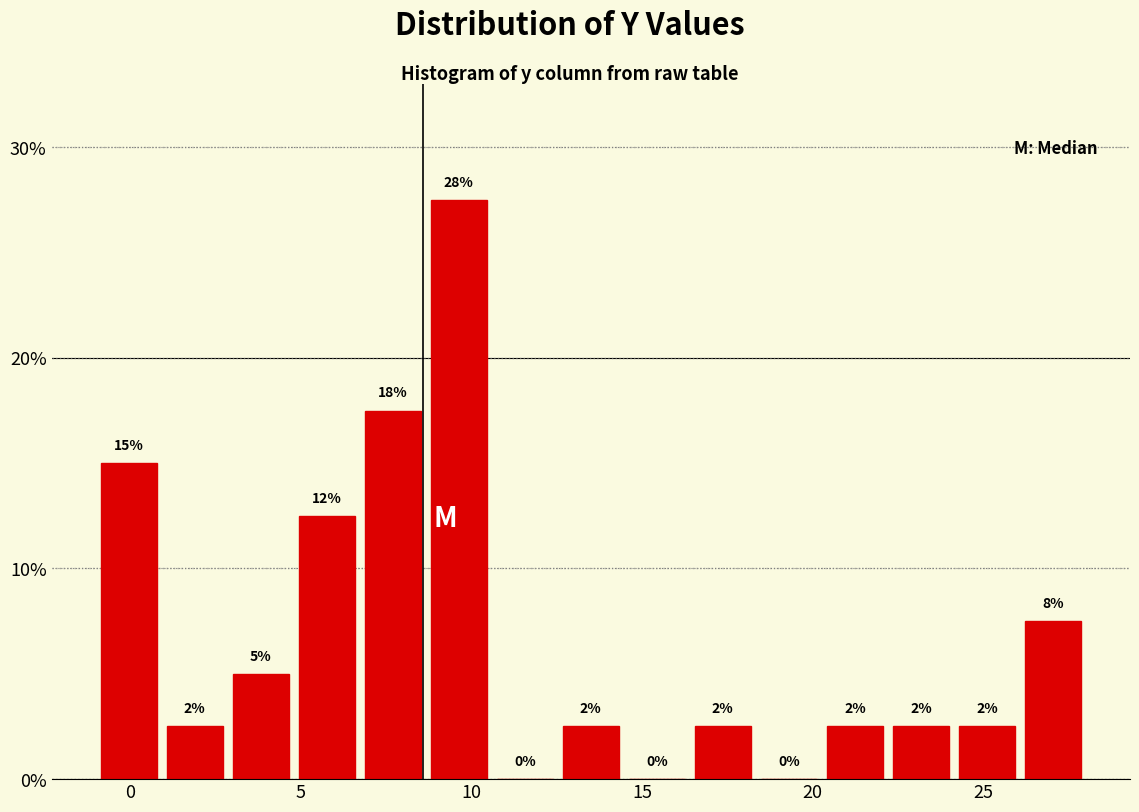

Around what value on the x-axis is the tallest bar? Give the approximate position of its centre, as read against the axis.

9.5